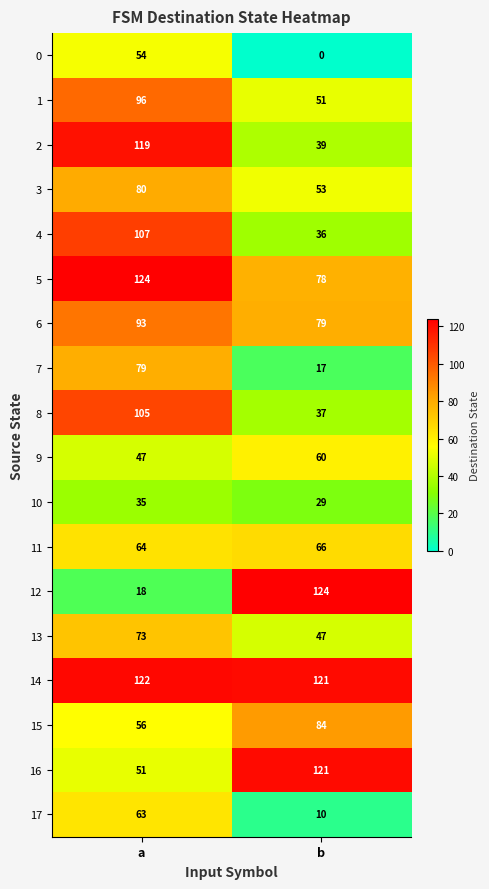

Which label corresponds to the smallest value in the chart?

b